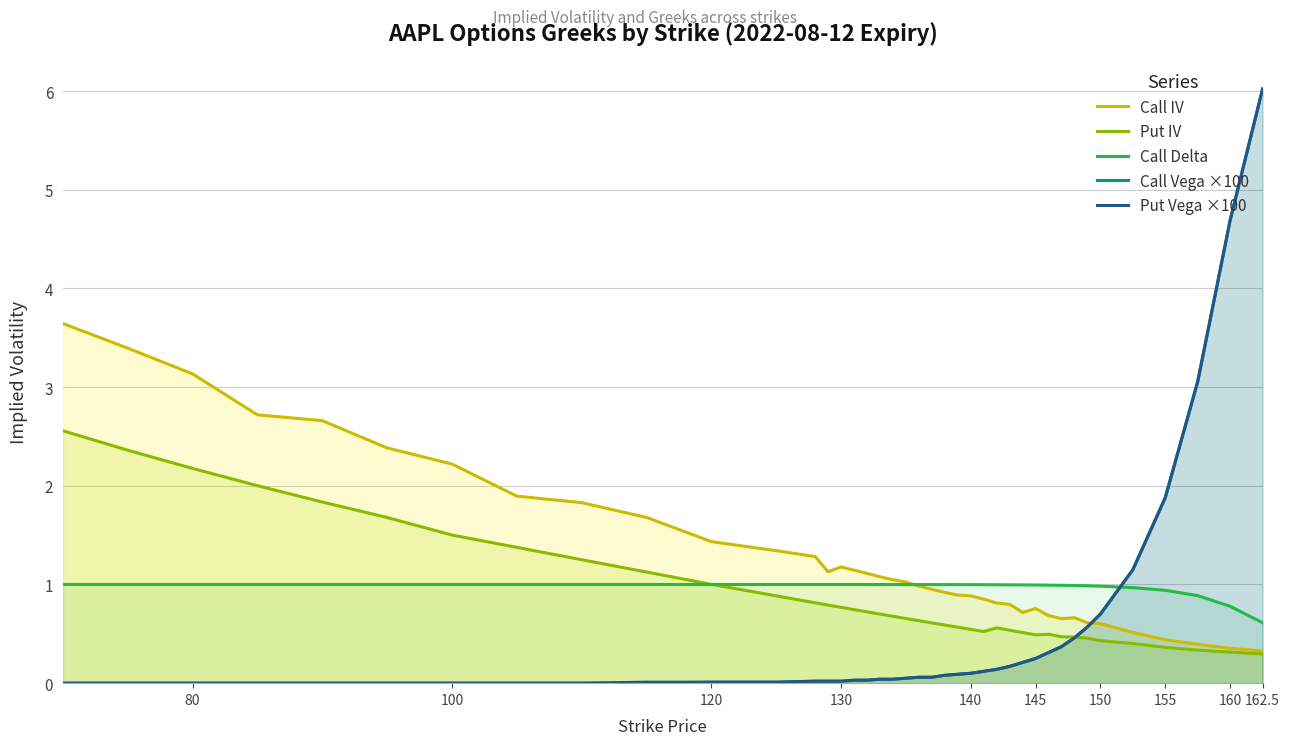

True or false: Call Vega ×100 has more than 1 points higher than both neighbors.

False